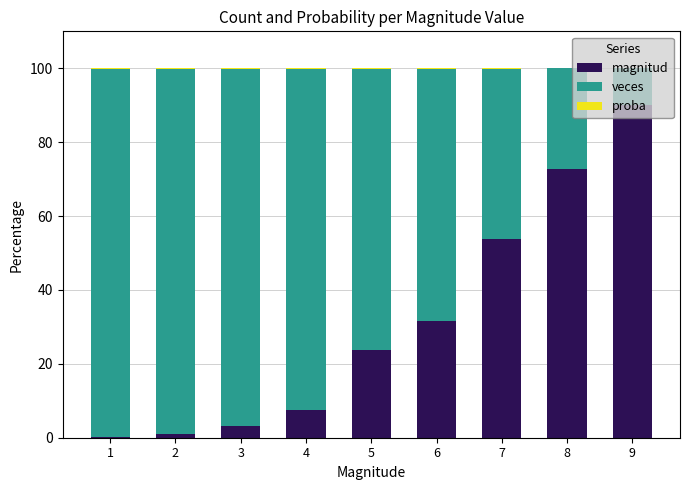

The value of magnitud at 9 is 123.0. True or false?

False